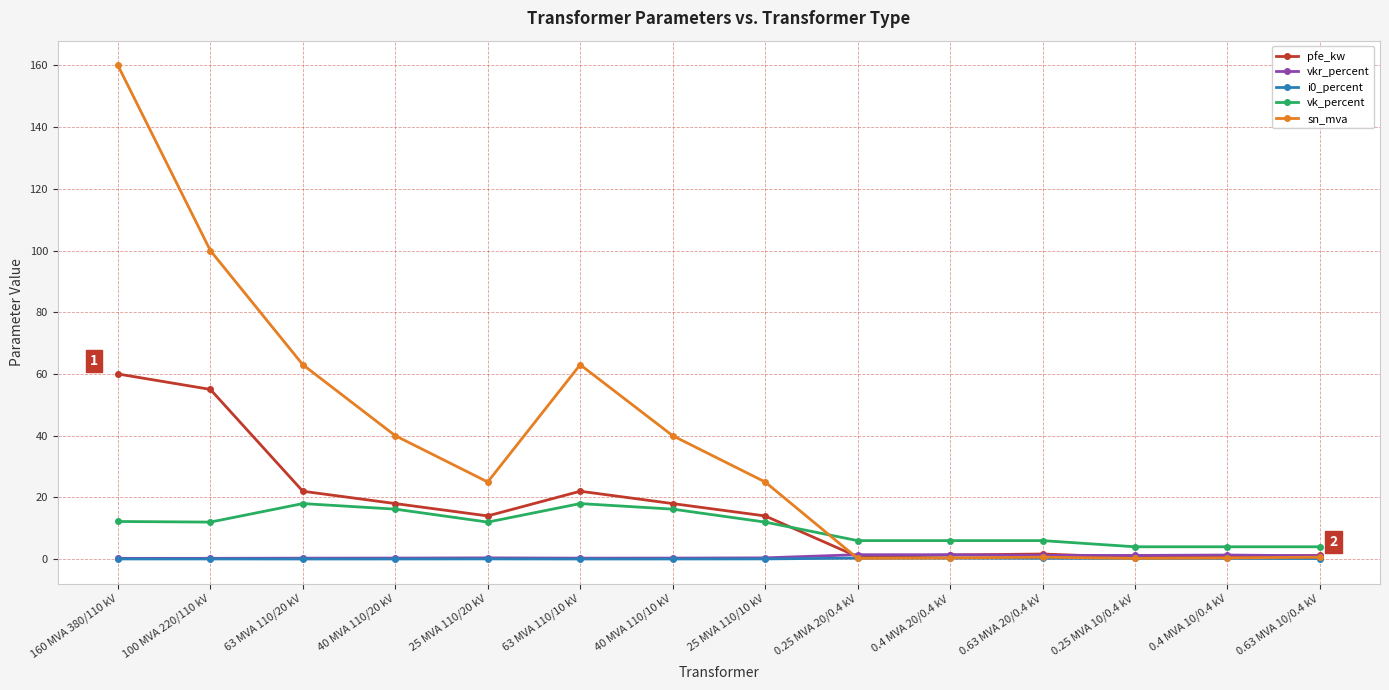

True or false: sn_mva has more than 1 interior local peaks.

True